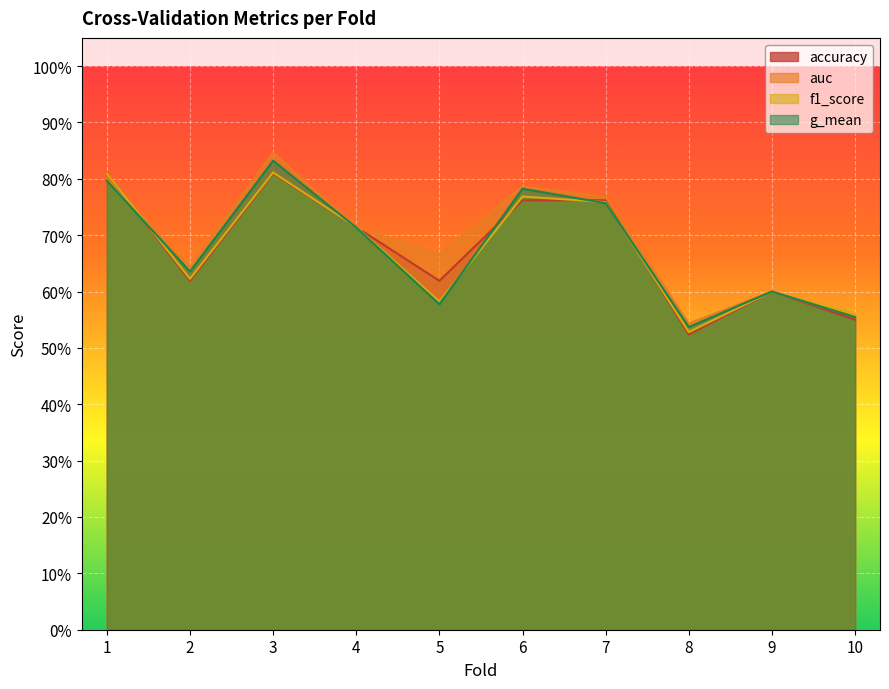

Which category has the highest value in the f1_score series?

3